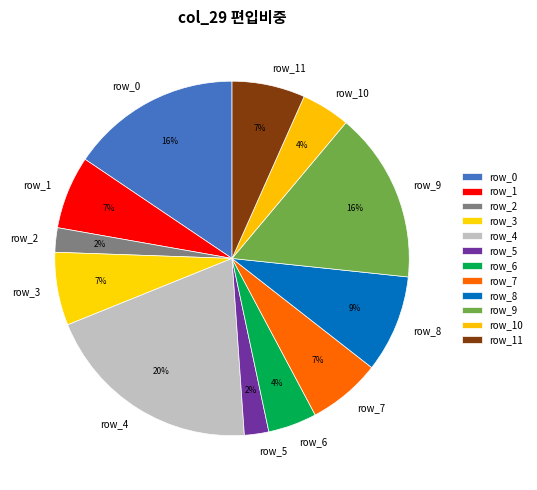

Which category has the biggest portion of the pie?

row_4